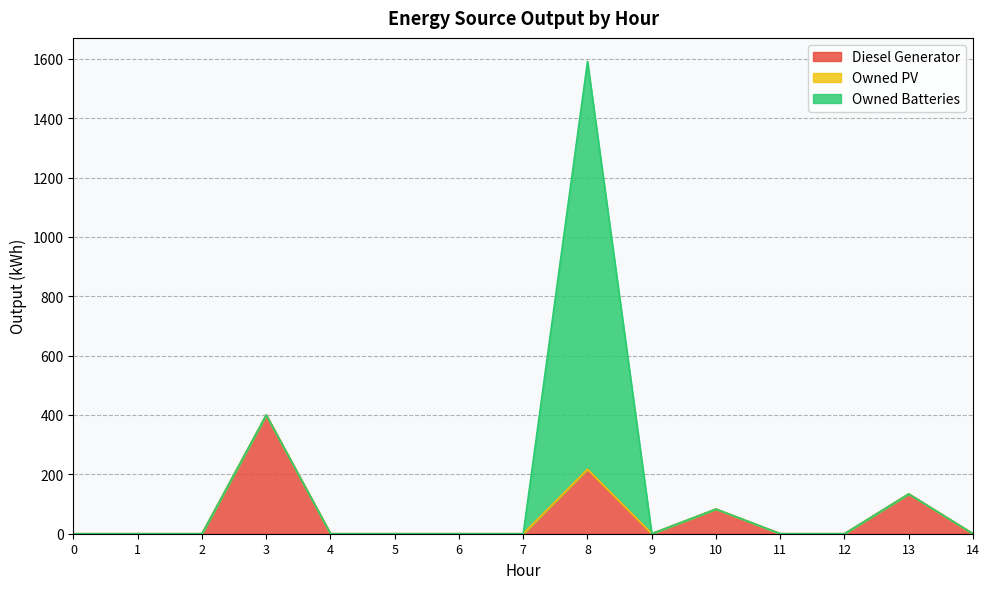

What is the value of the Owned Batteries point at the 9th from the left?

1374